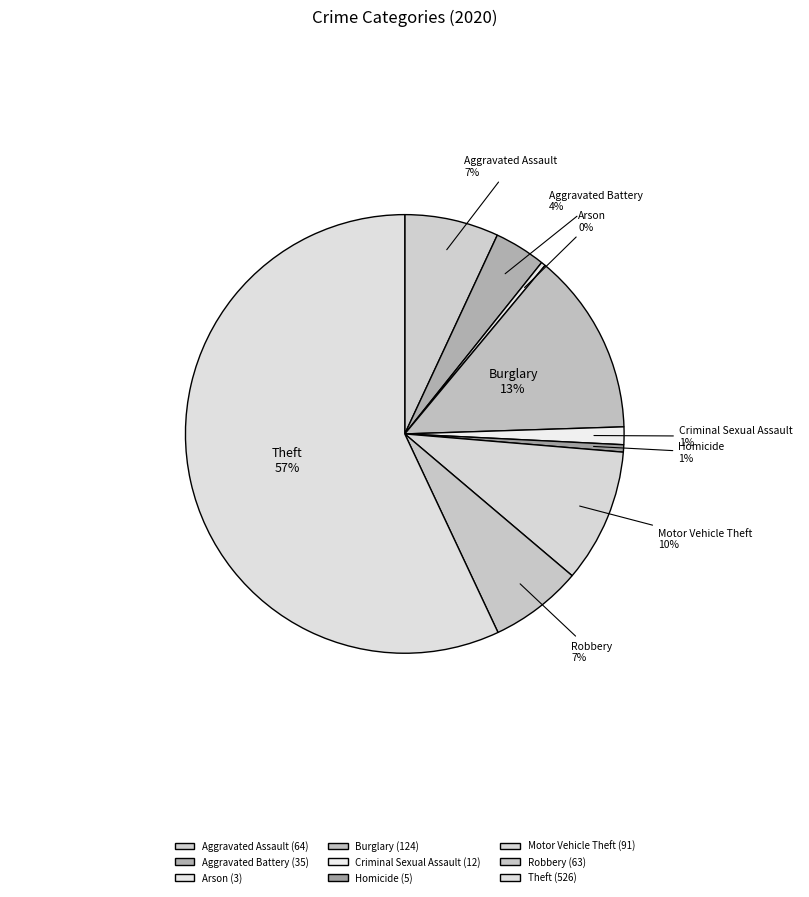

How many slices are in this pie chart?

9